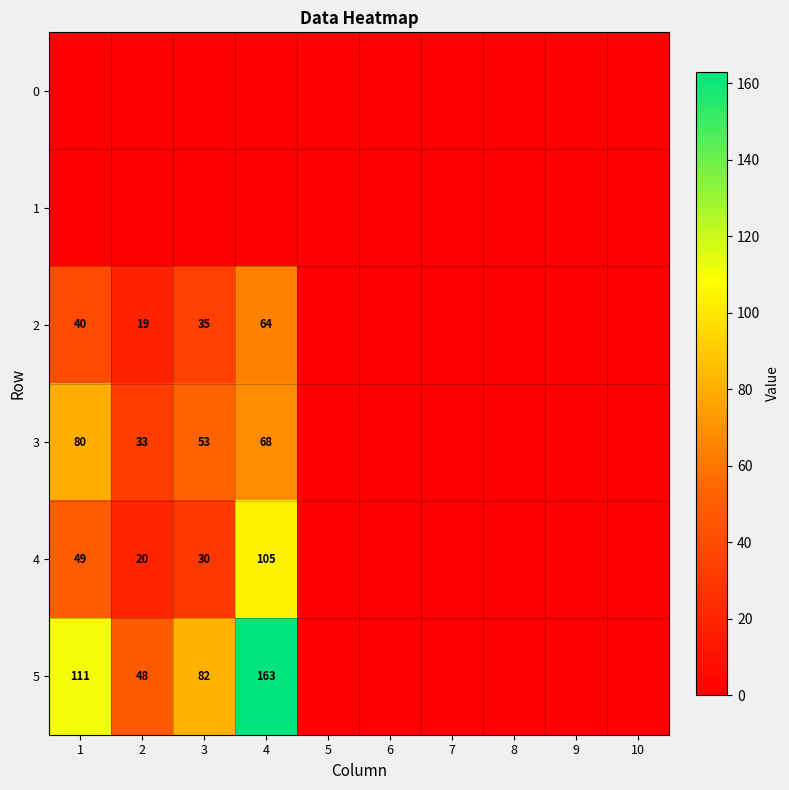

What is the difference between the 4 values at 1 and 3?

19